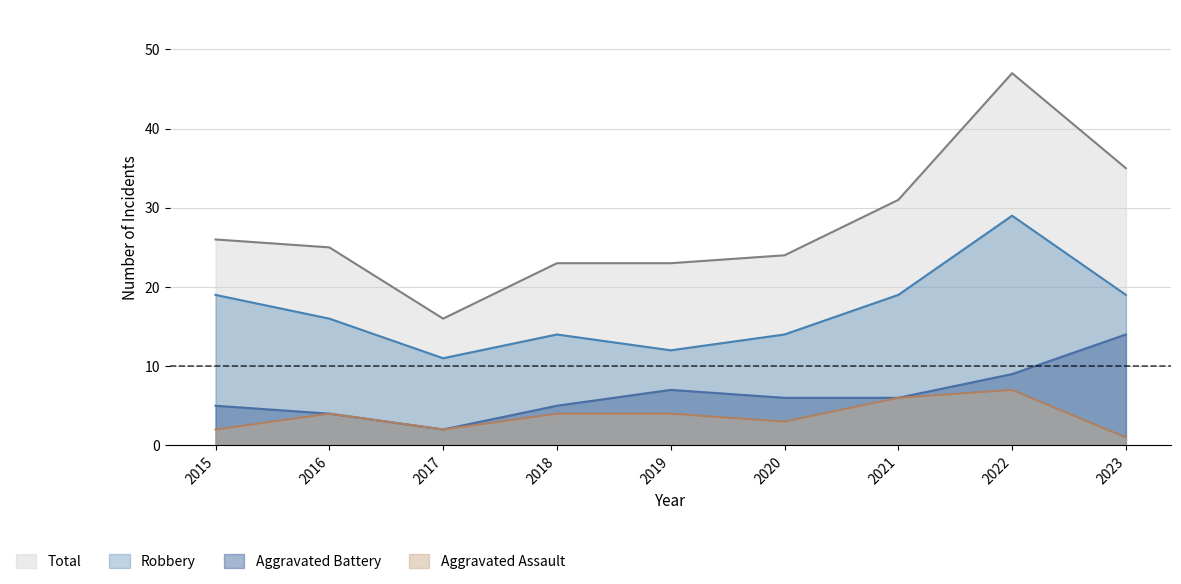

True or false: Aggravated Assault has more than 0 points higher than both neighbors.

True